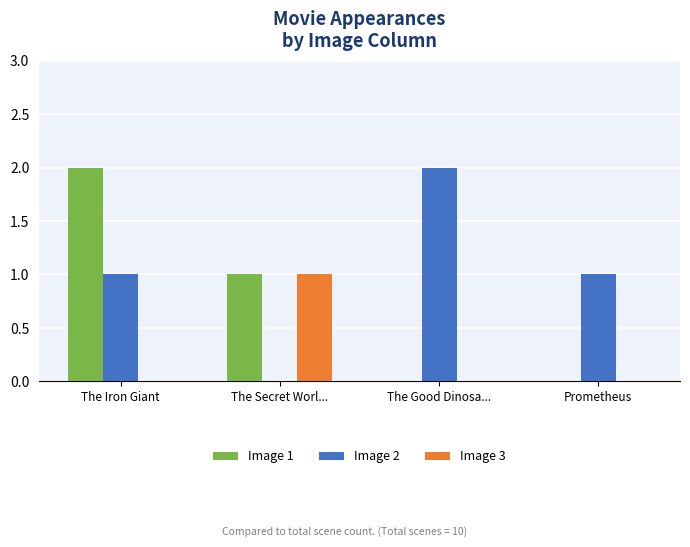

Is it true that Image 3 equals 0 at The Good Dinosa...?

True